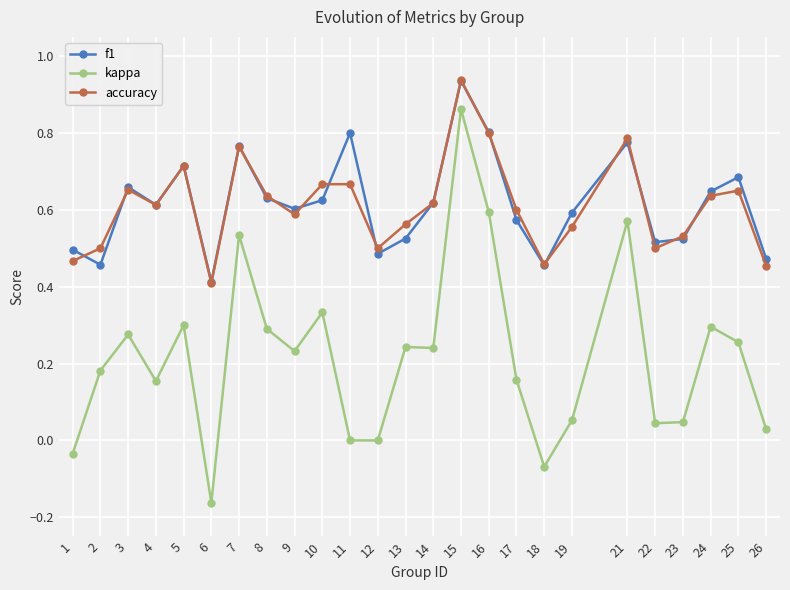

At which category is the sum across all series the highest?

15